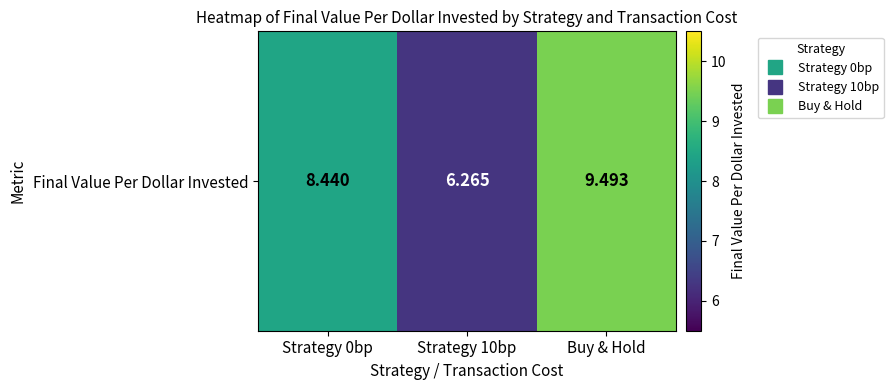

Which label corresponds to the largest value in the chart?

Buy & Hold